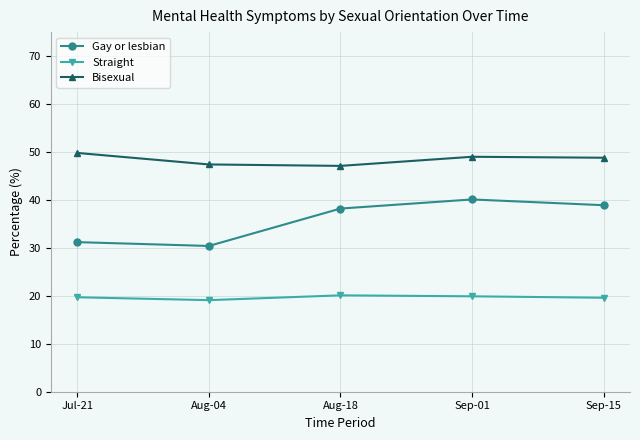

Does the chart display data point markers on the line(s)?

Yes